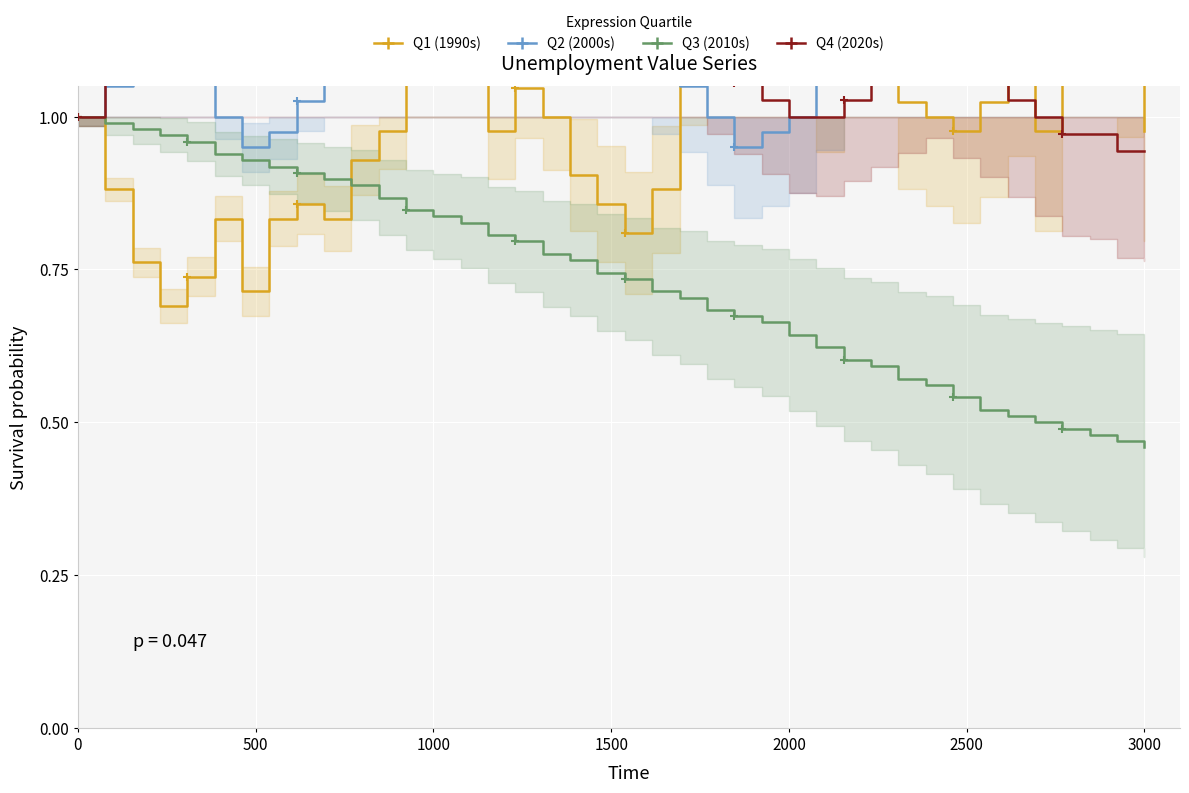

List the series in order of their overall mean, lowest first.

2010s, 1990s, 2000s, 2020s